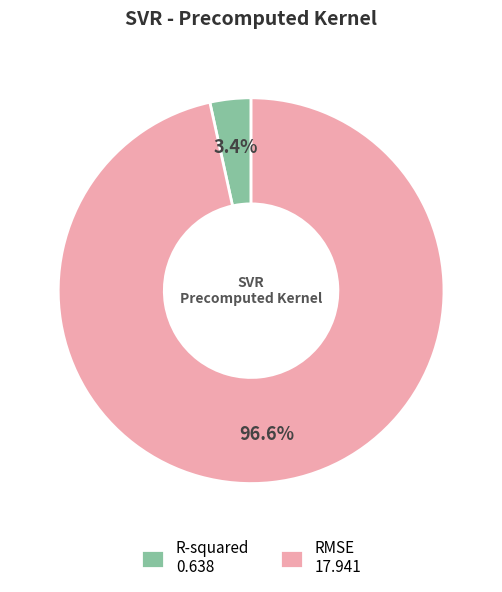

Rank the categories by value from highest to lowest.

RMSE, R-squared